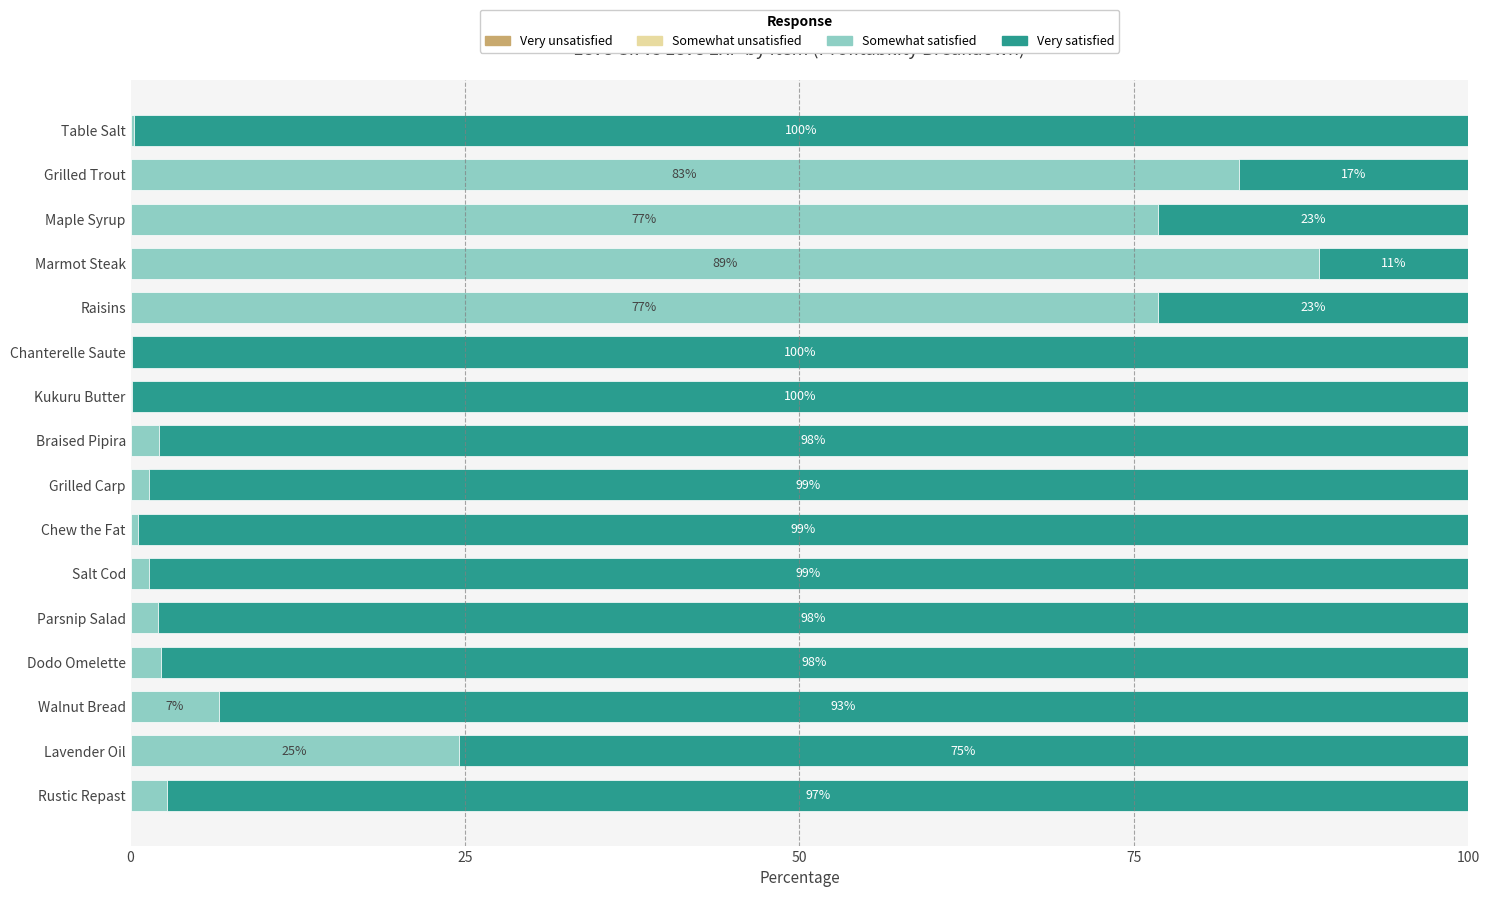

What is the highest value of the Somewhat satisfied series?

88.8